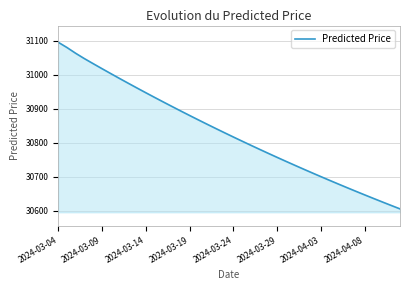

What is the smallest value displayed?

30604.9